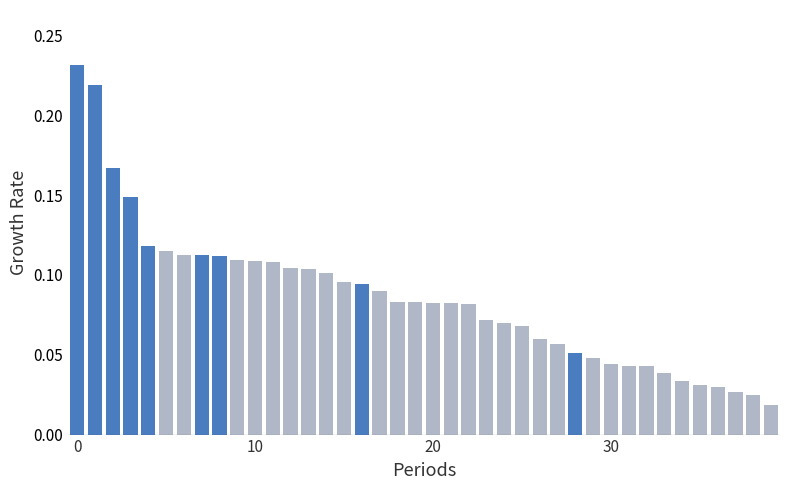

Are the bars horizontal?

No